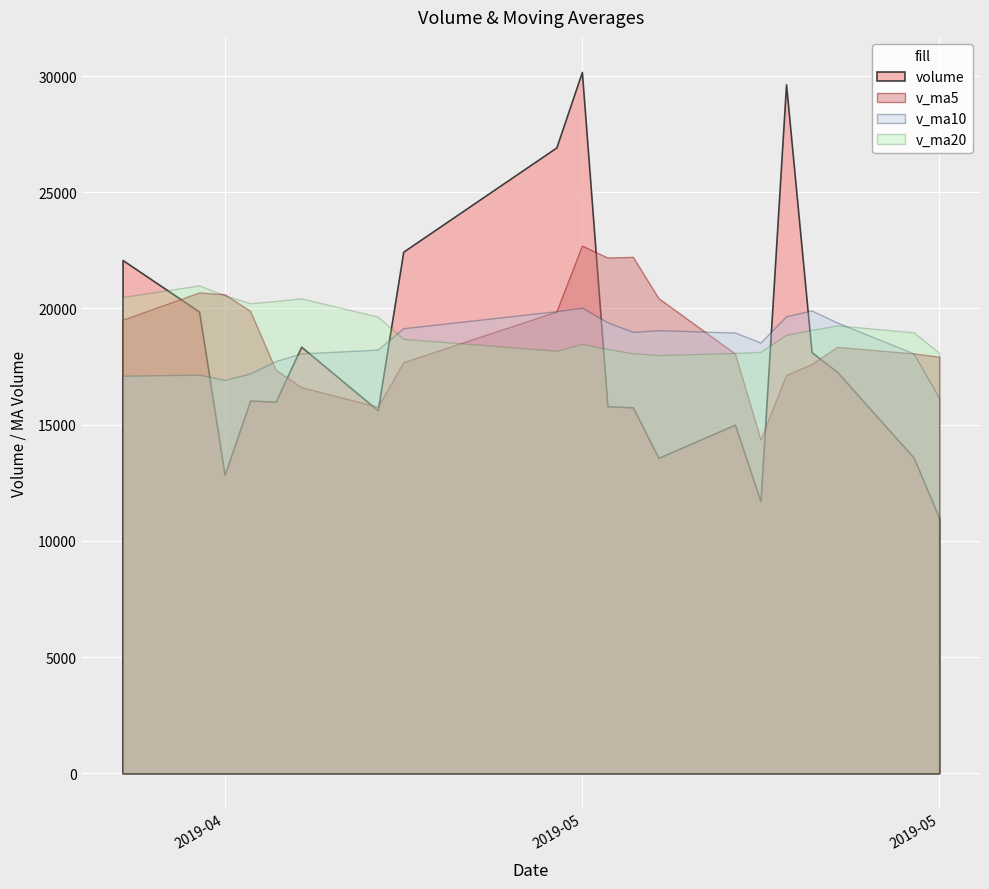

True or false: v_ma10 has more than 2 points higher than both neighbors.

True